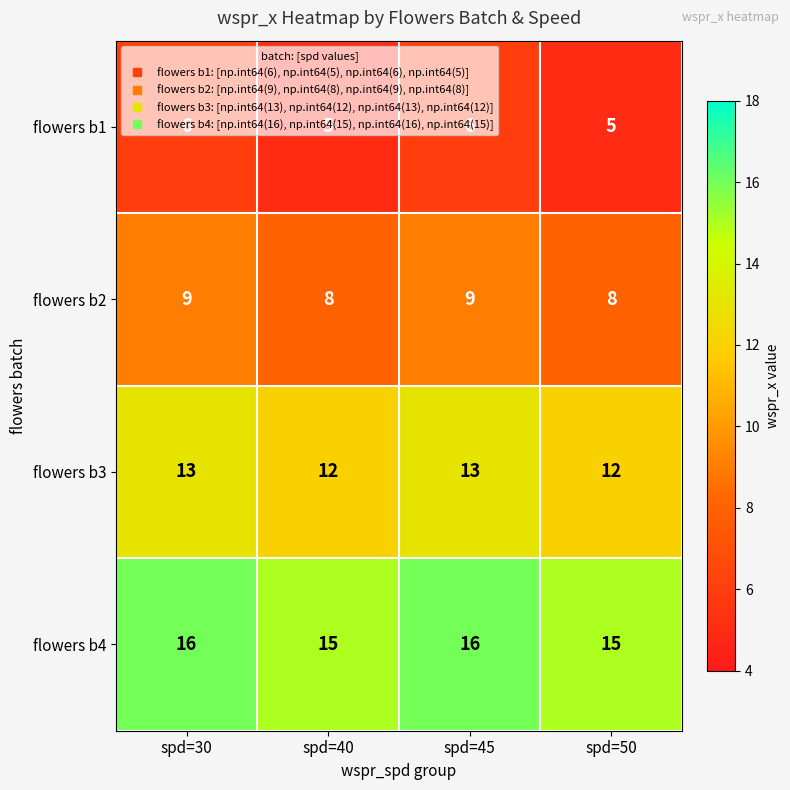

True or false: flowers b1 has a value of 6 at spd=30.

True